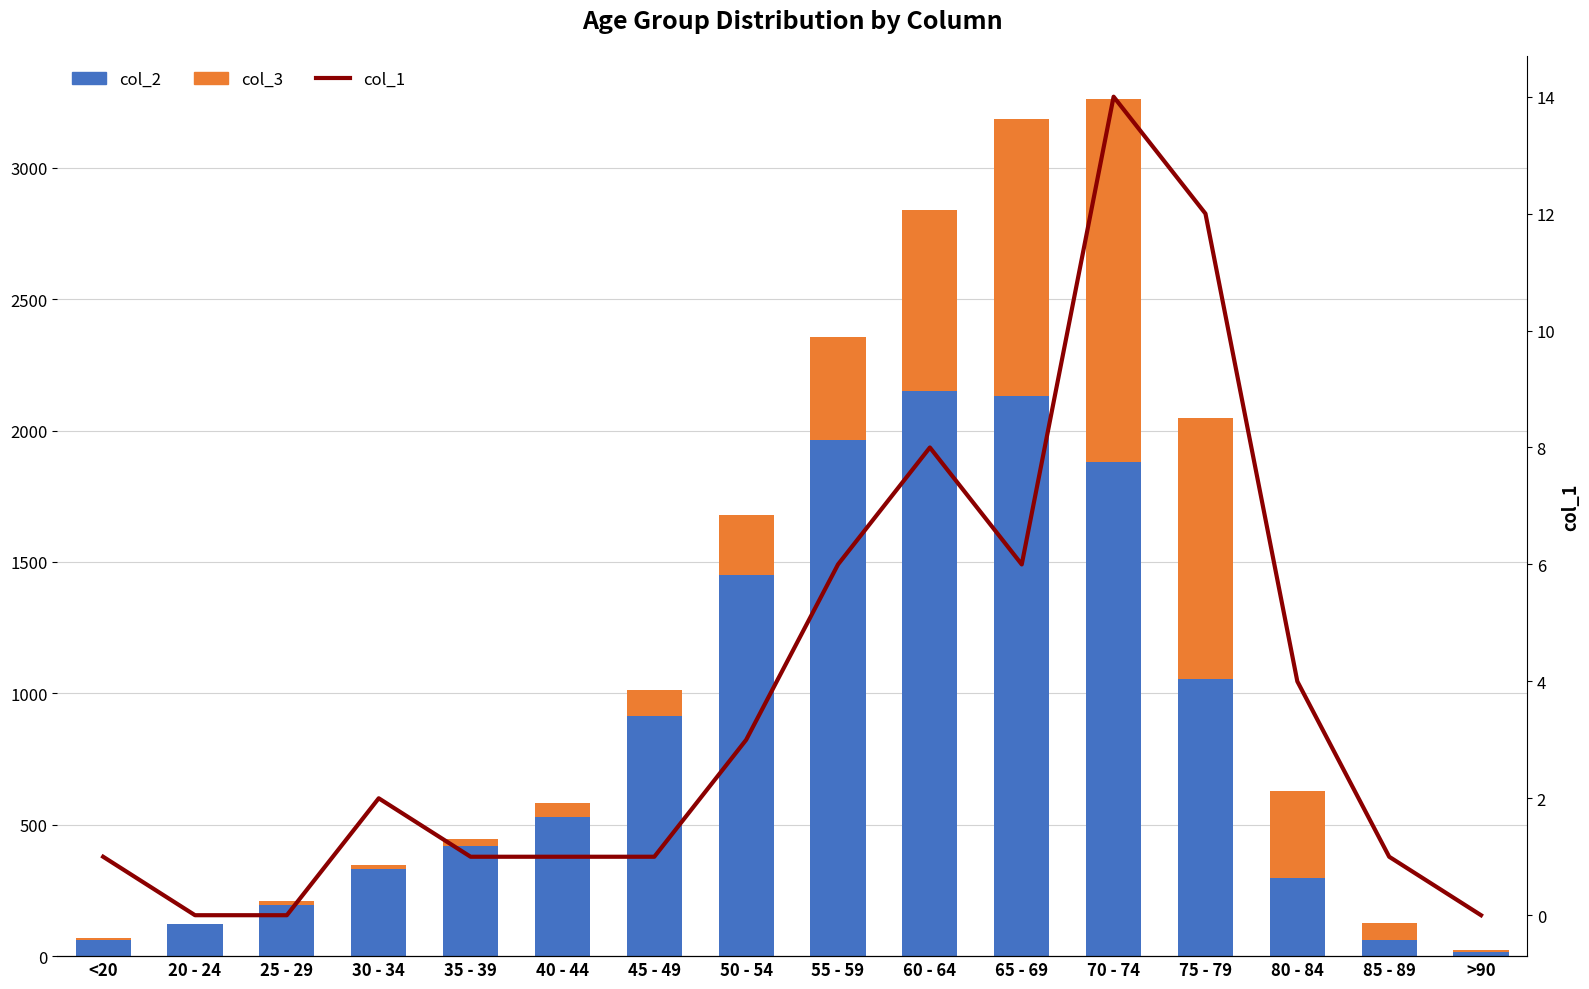

At which label is col_3 closest to 691?

60 - 64